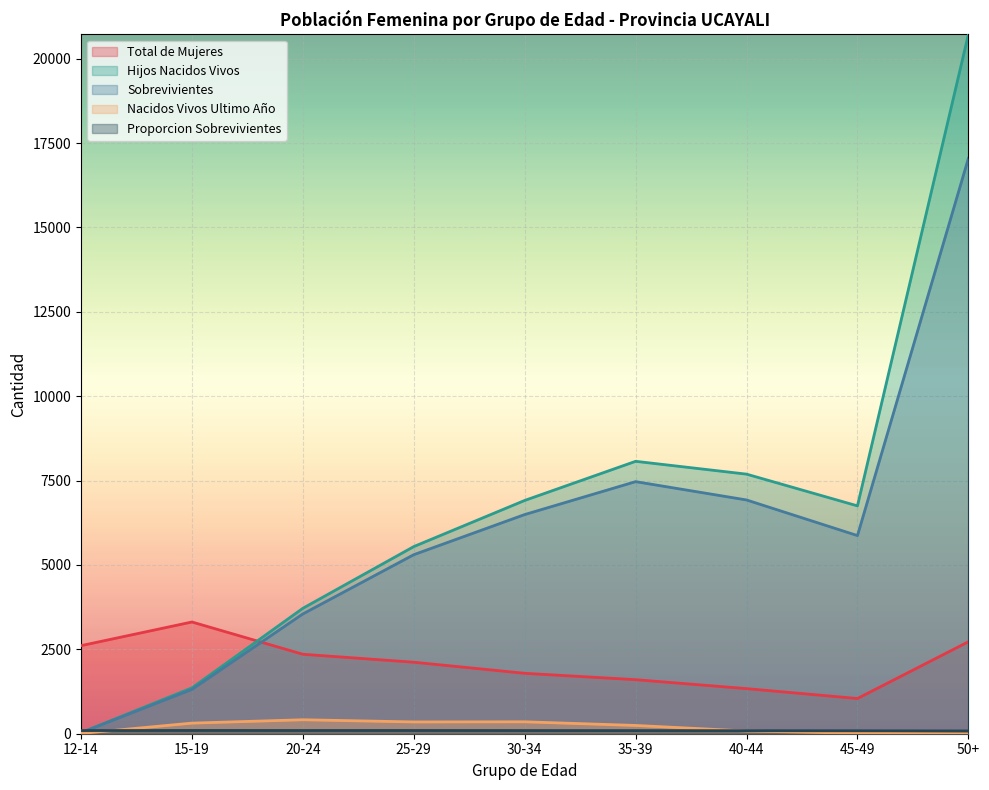

In Total de Mujeres, how many points are higher than both neighbors (excluding endpoints)?

1